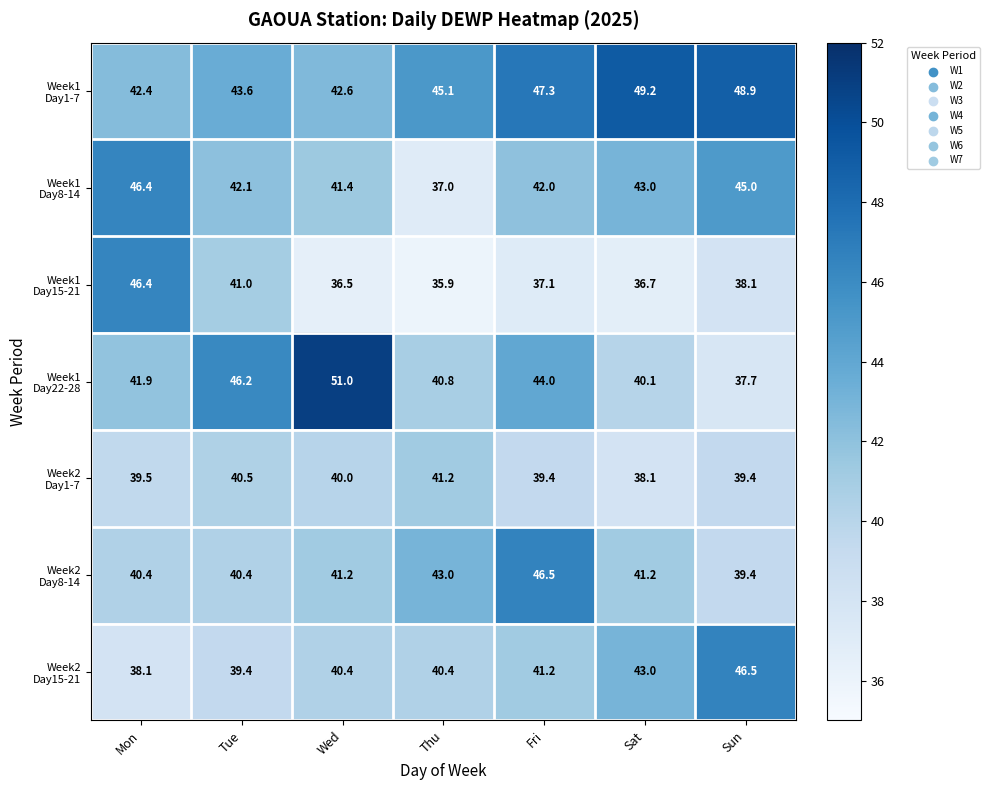

How many categories are shown in the chart?

7